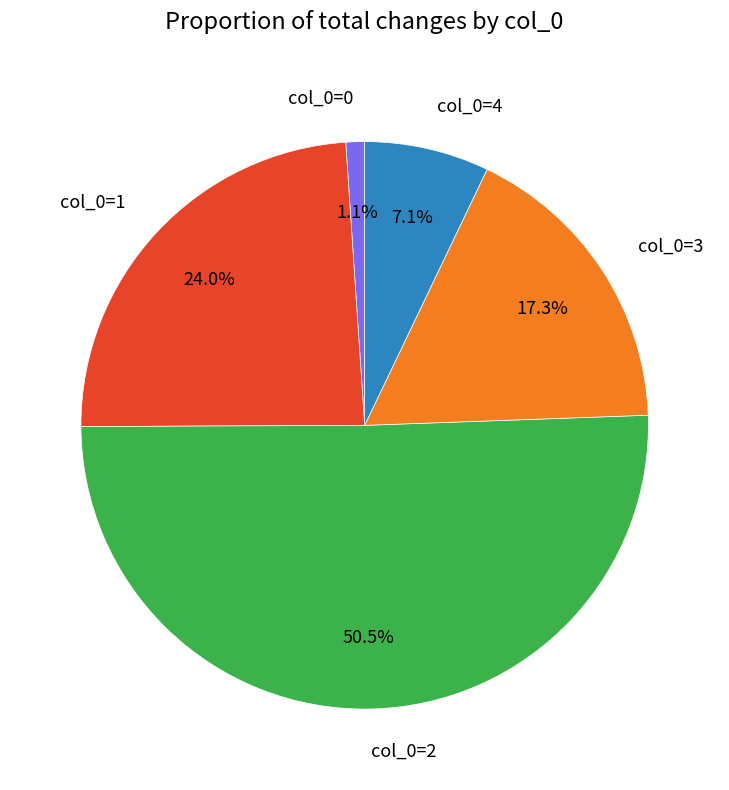

Is there a majority slice in this chart?

Yes